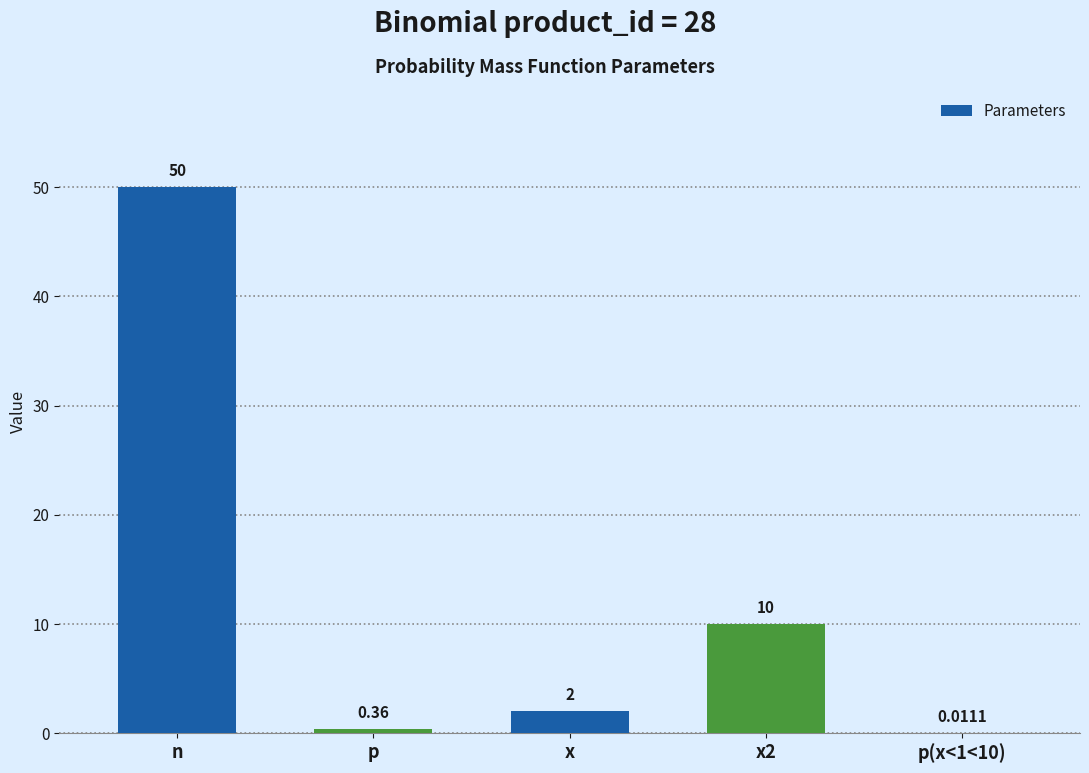

At which label does the data first exceed 2?

n